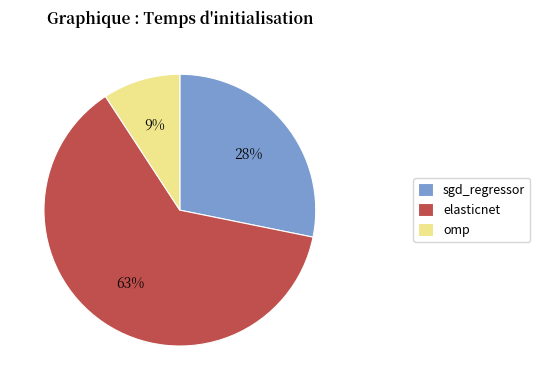

What is the smallest slice in the pie chart?

omp